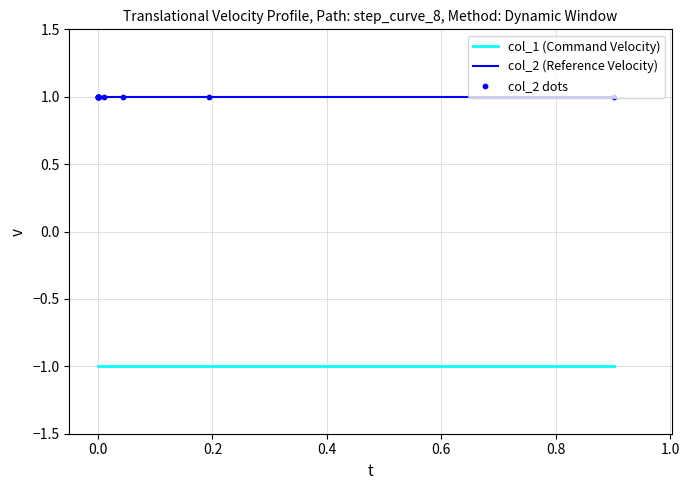

Which series reaches the minimum Y coordinate?

col_1 (Command Velocity)